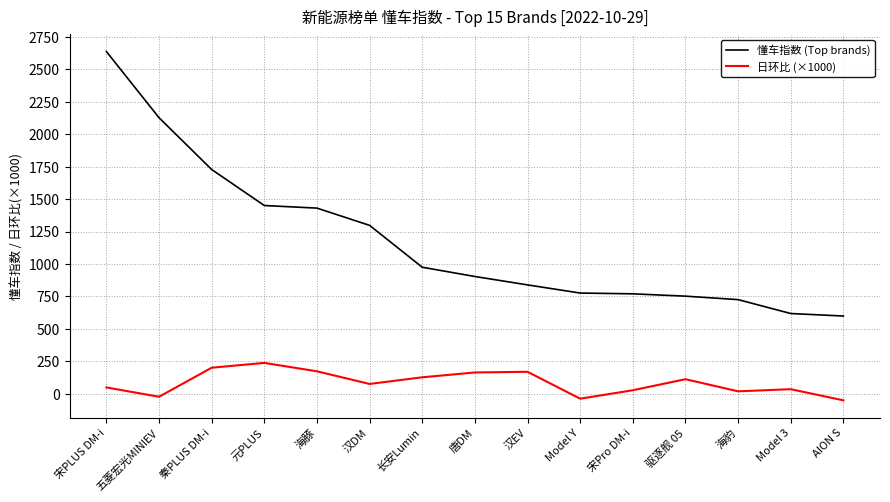

At 驱逐舰 05, list the series in order from smallest to largest.

日环比 (×1000), 懂车指数 (Top brands)